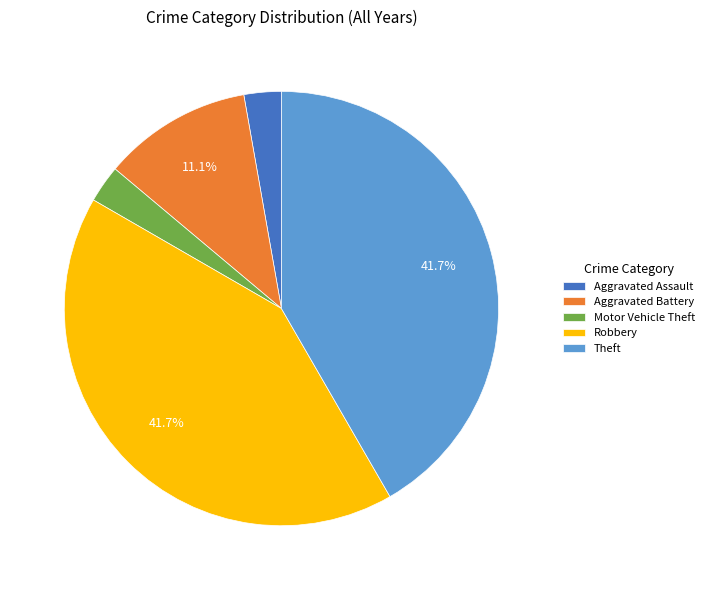

To the nearest percent, what is the average slice percentage?

20%